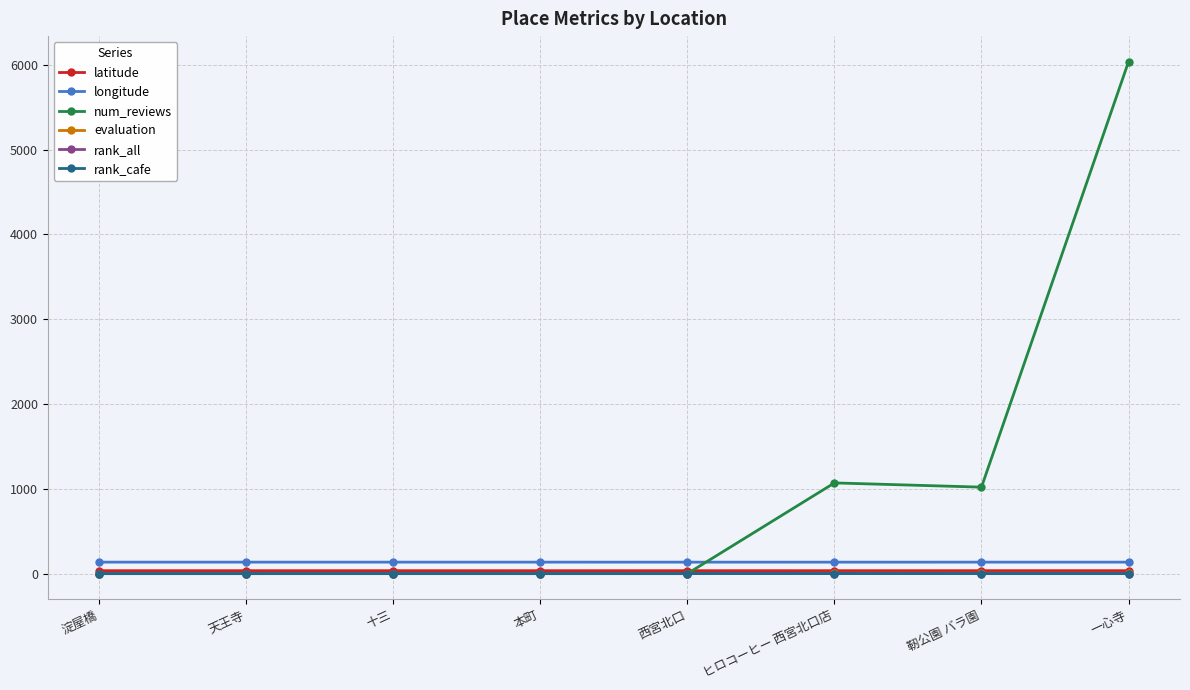

Which series changed the most between 靭公園 バラ園 and 一心寺?

num_reviews